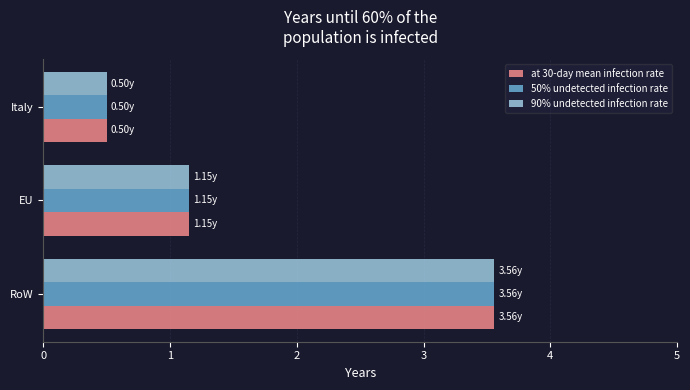

What is the average value of the 90% undetected infection rate series?

1.7